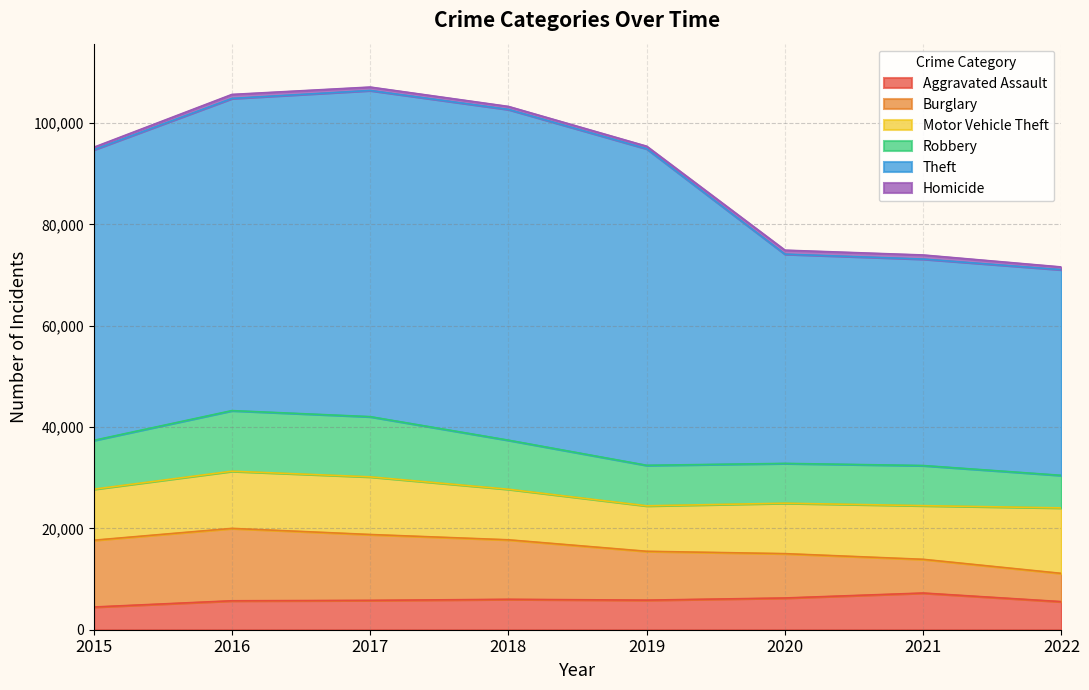

True or false: Robbery has more than 2 interior local peaks.

False